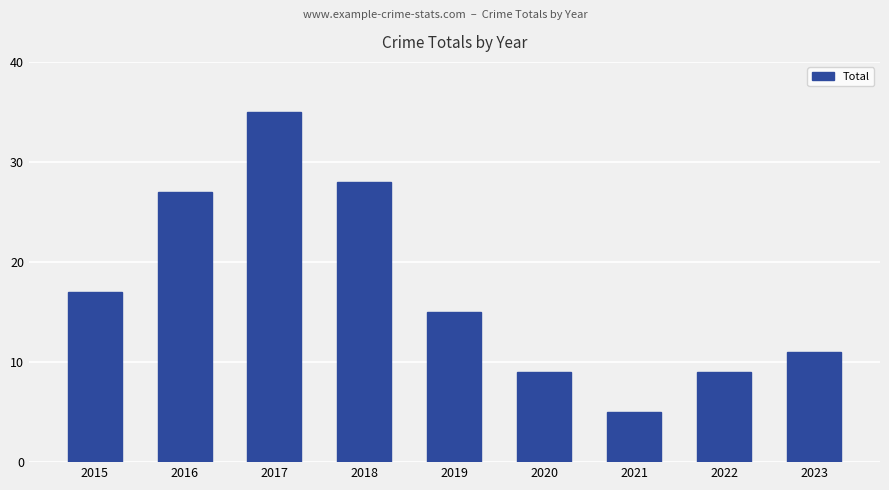

What is the difference between the values at 2019 and 2023?

4